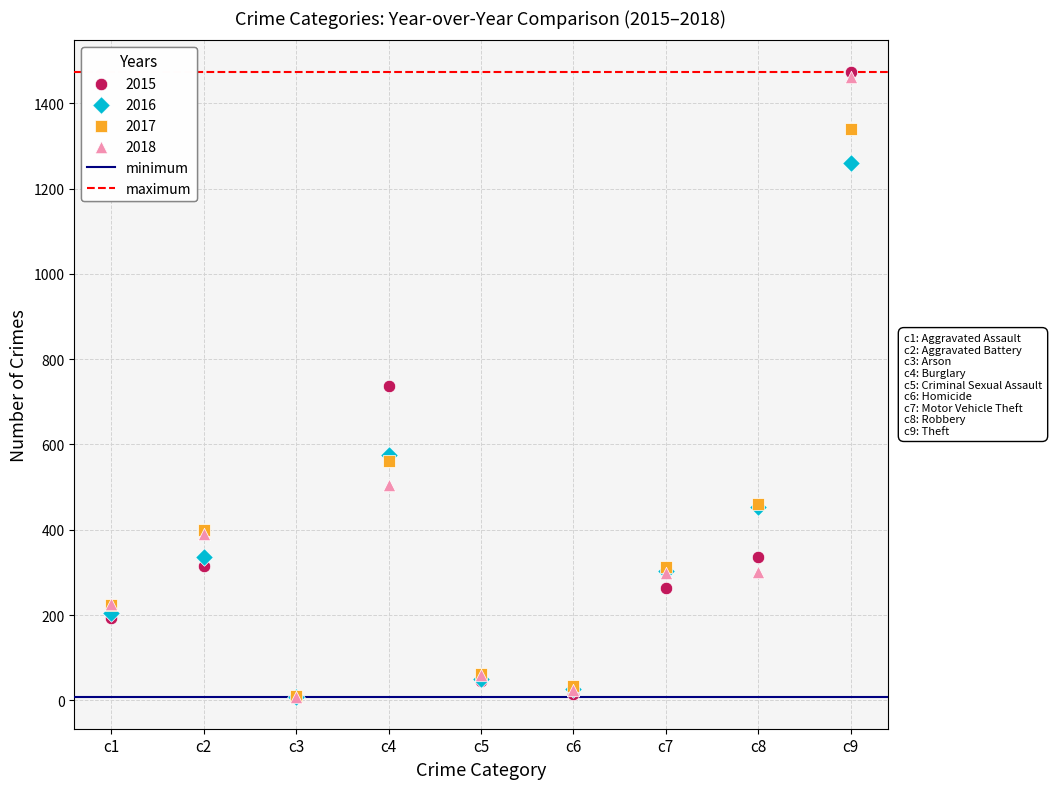

Which series has the largest Y range (max minus min)?

2015